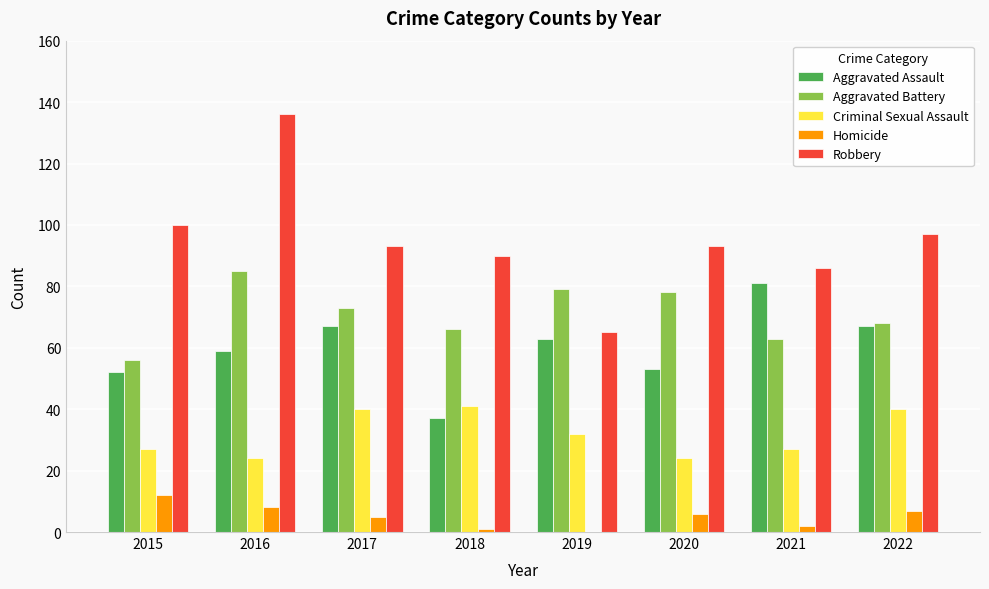

Which series has the largest total across all categories?

Robbery